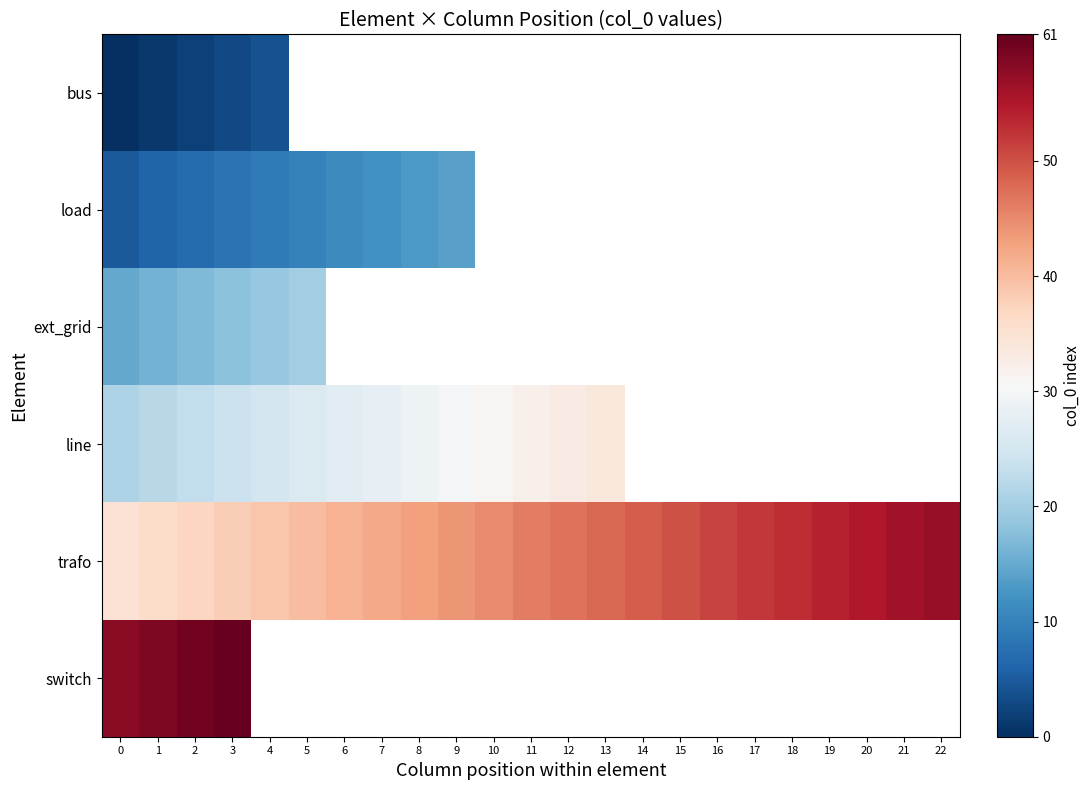

The value of trafo at 21 is 56.0. True or false?

True